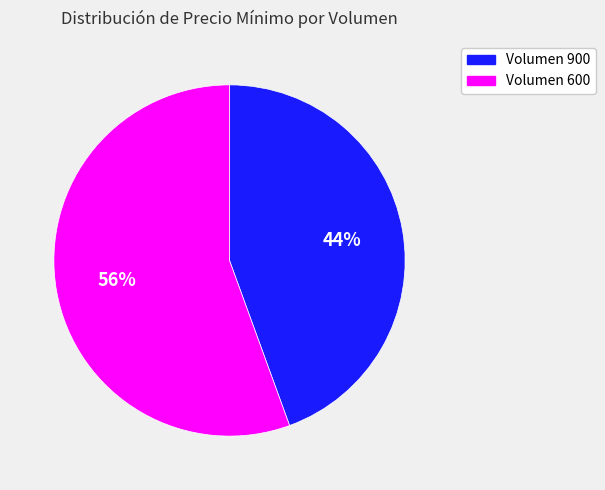

True or false: Volumen 900 accounts for 44% of the total.

True